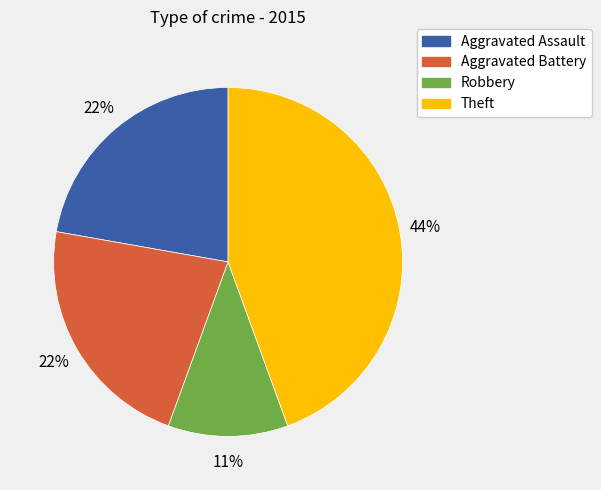

Is there a majority slice in this chart?

No